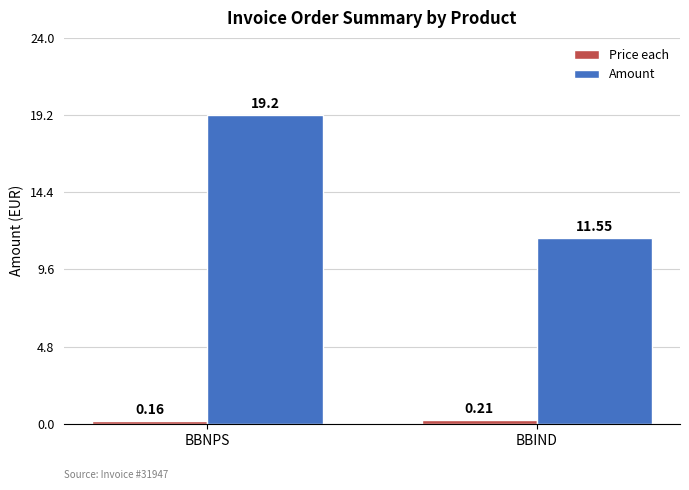

At which label is Amount closest to 15?

BBIND